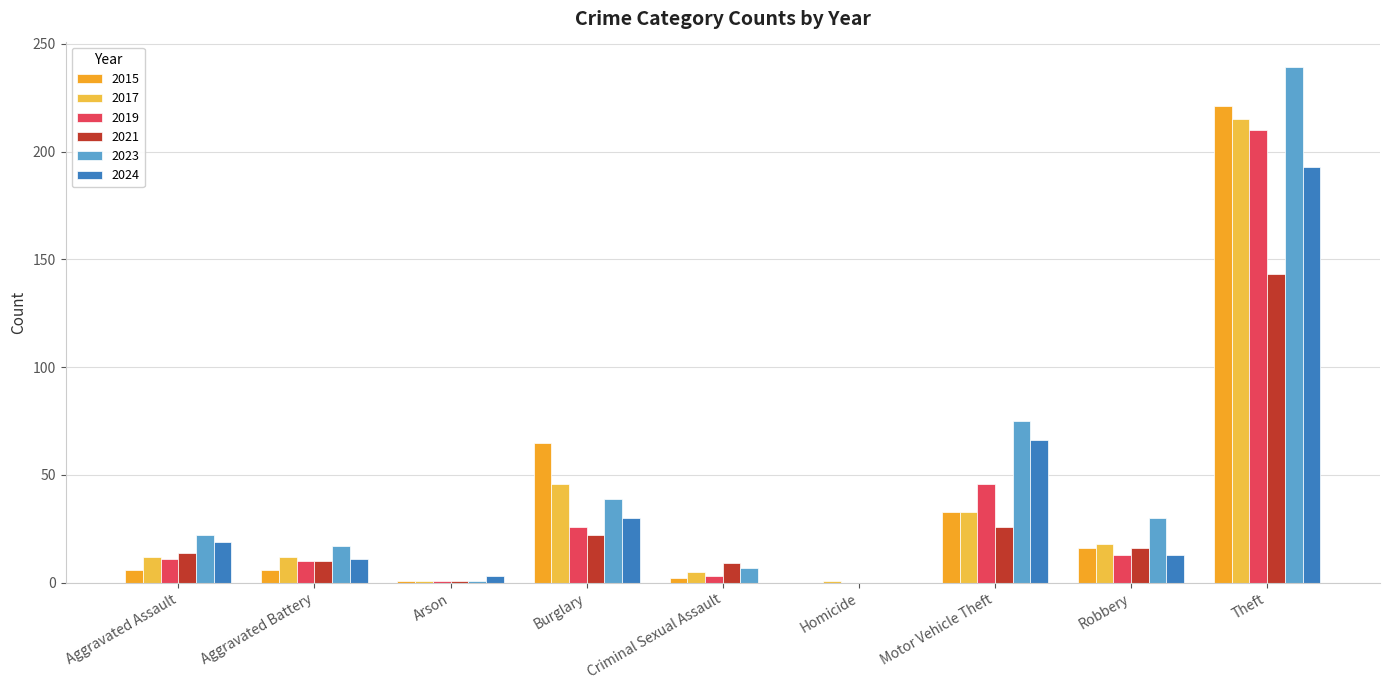

How many groups of bars are there?

9